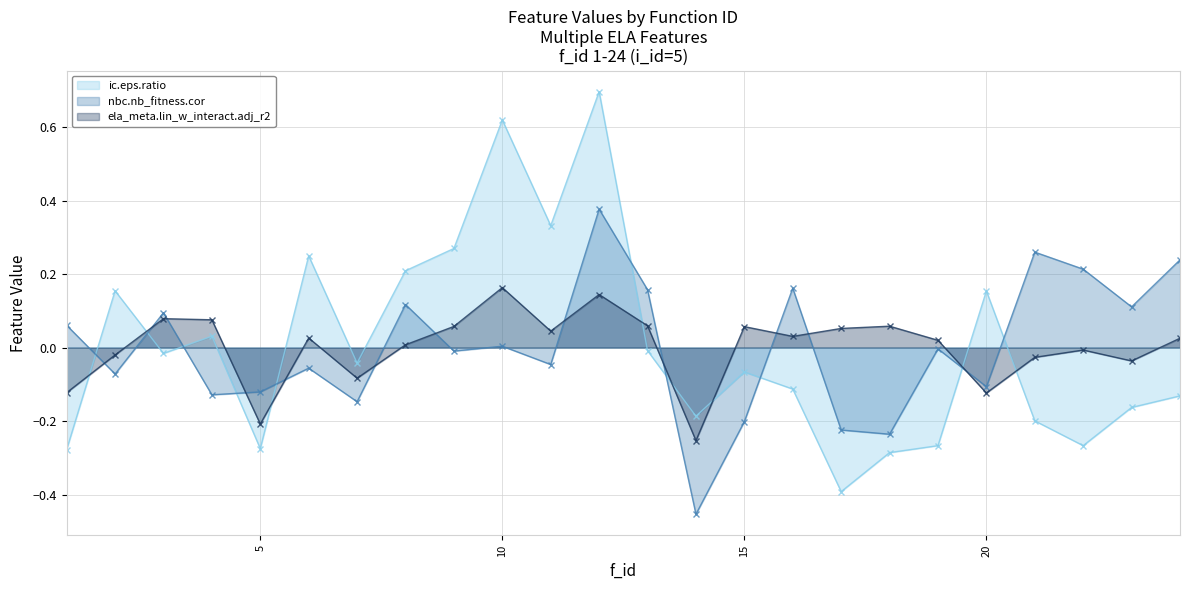

Between 7 and 19, which series saw the biggest shift?

ic.eps.ratio